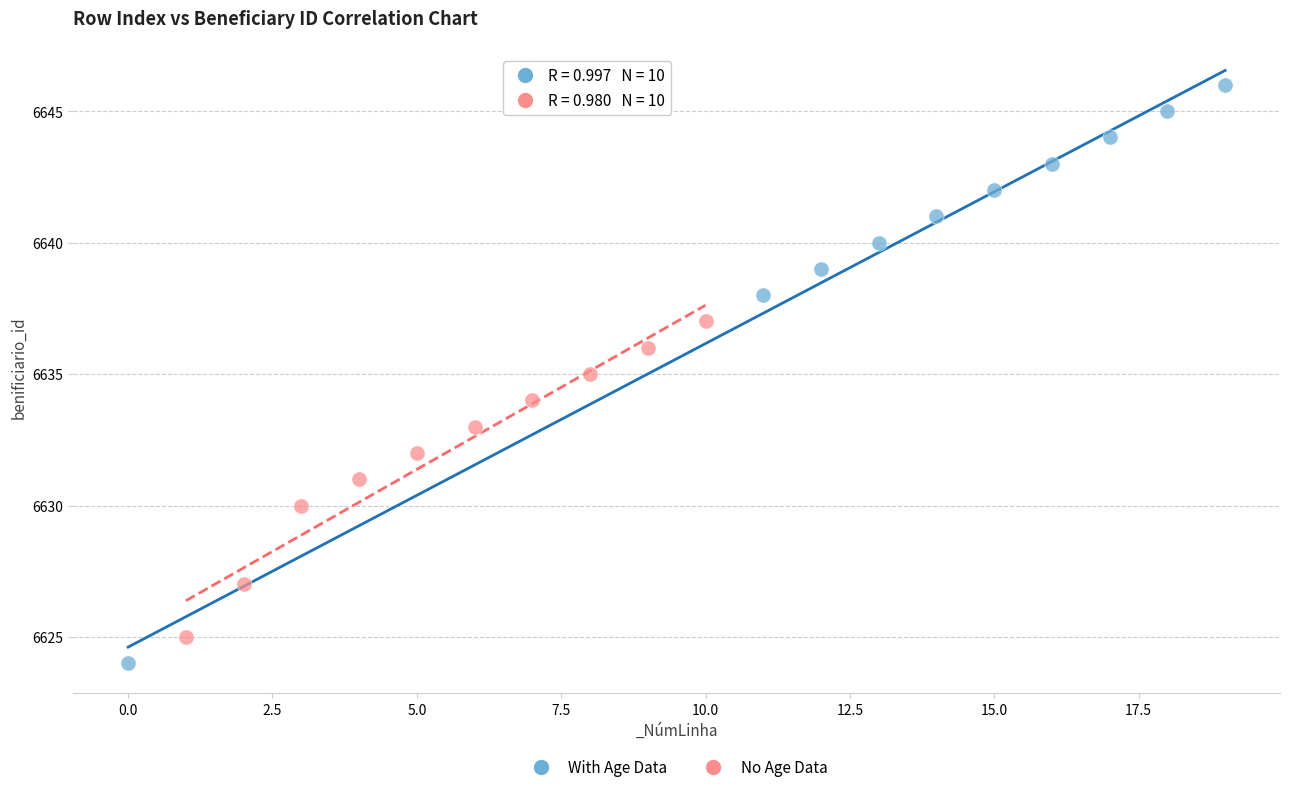

Which series reaches the maximum Y coordinate?

With Age Data